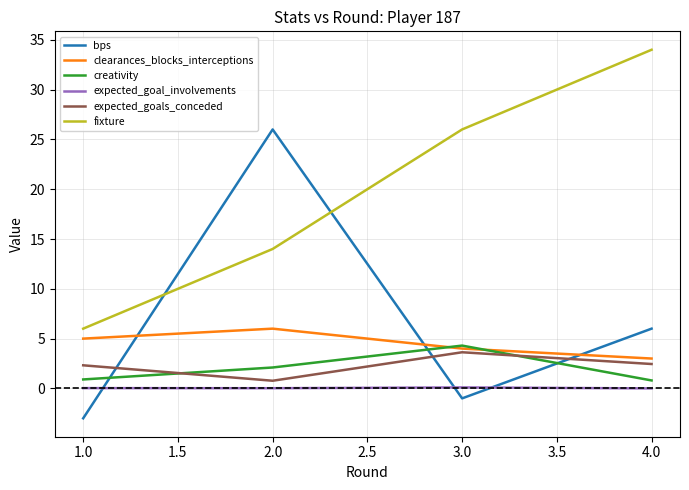

At how many categories does at least one series exceed 22?

3